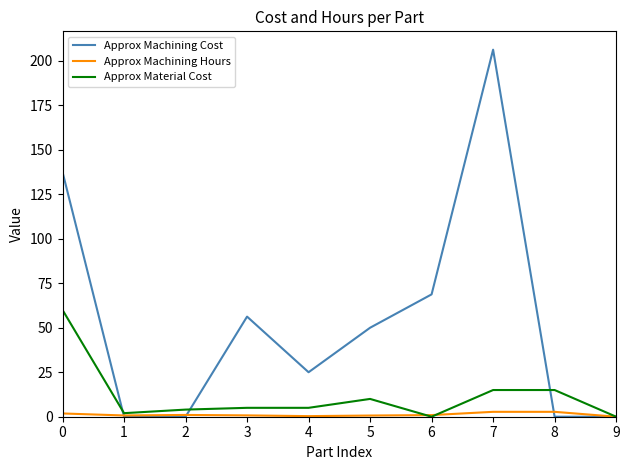

Count the number of categories in the chart.

10